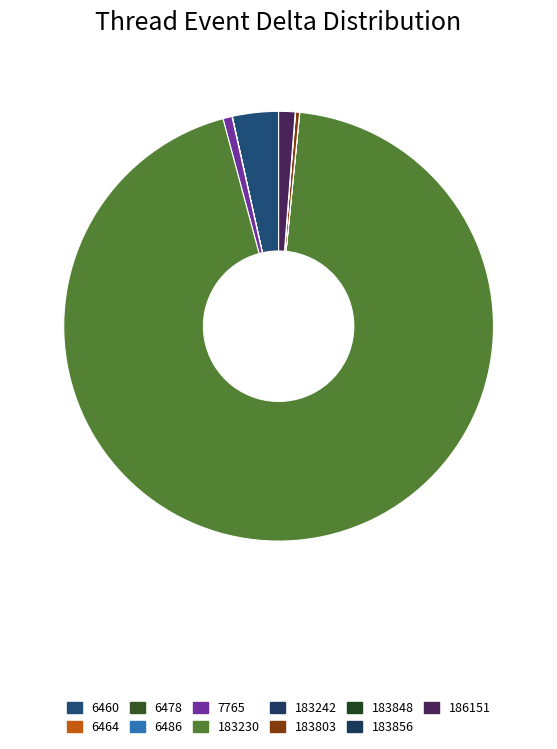

Approximately how many times larger is the value at 183848 compared to 183803?

0.1